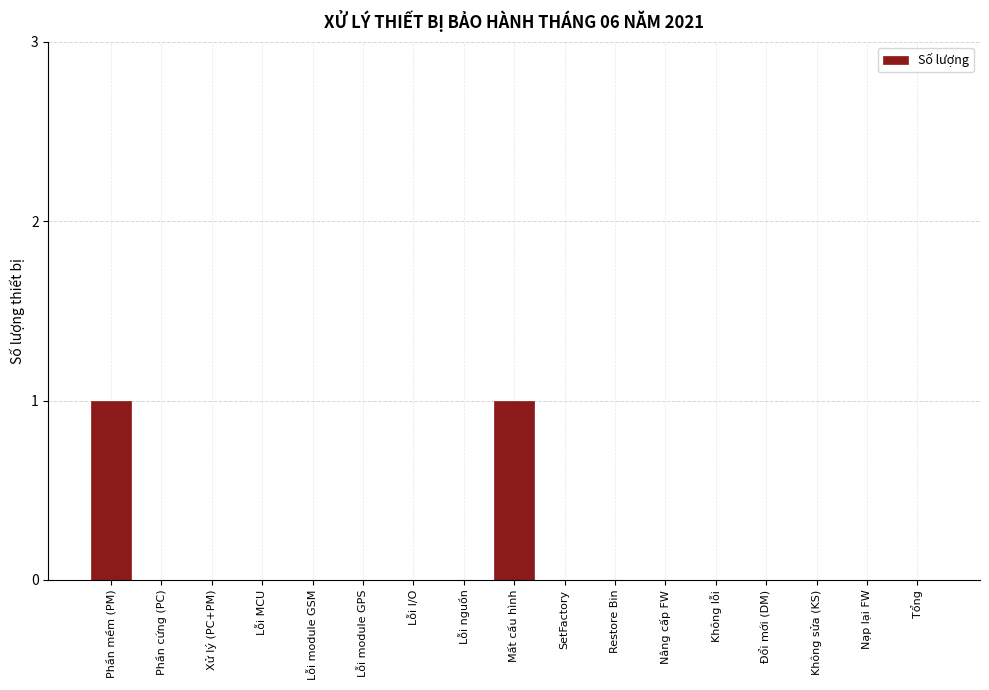

Reading left to right, transcribe all the data shown in this chart.

Phần mềm (PM)=1	Phần cứng (PC)=0	Xử lý (PC+PM)=0	Lỗi MCU=0	Lỗi module GSM=0	Lỗi module GPS=0	Lỗi I/O=0	Lỗi nguồn=0	Mất cấu hình=1	SetFactory=0	Restore Bin=0	Nâng cấp FW=0	Không lỗi=0	Đổi mới (DM)=0	Không sửa (KS)=0	Nạp lại FW=0	Tổng=0